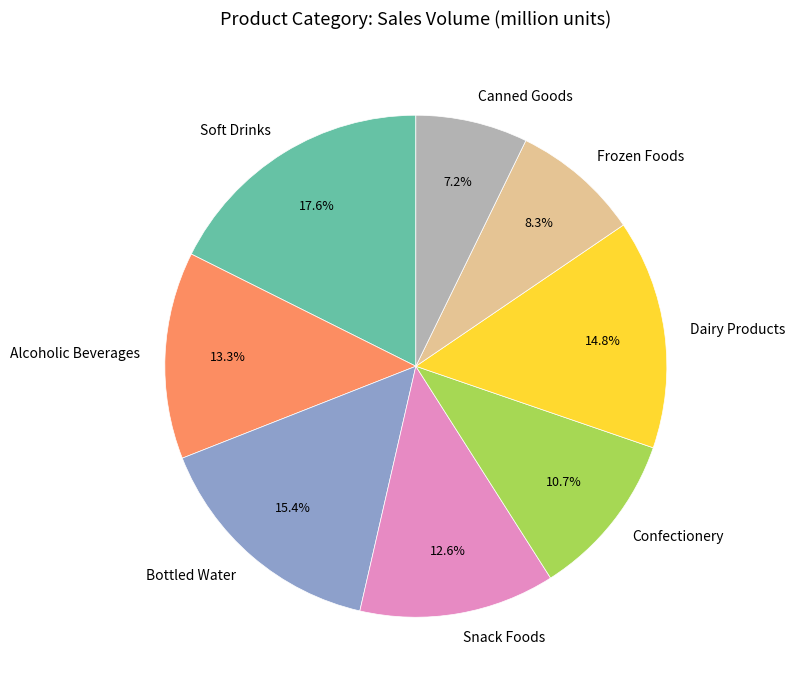

To the nearest percent, what portion does Soft Drinks represent?

18%